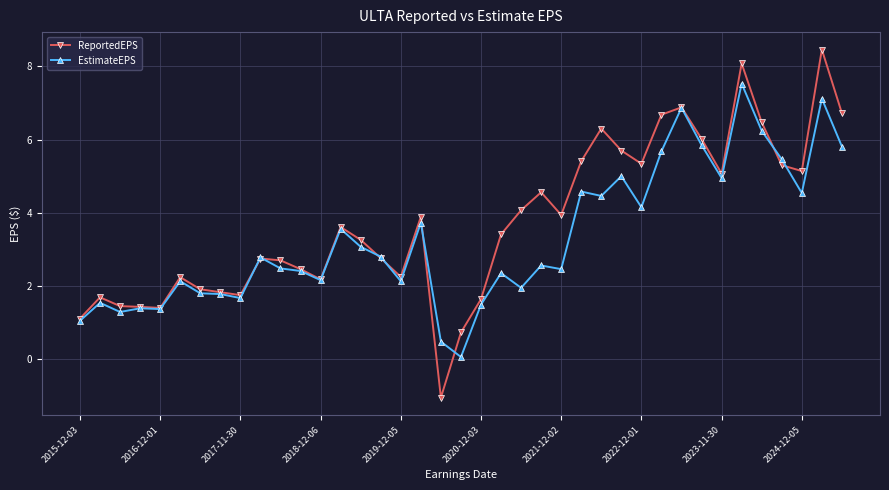

How many lines are shown in the chart?

2